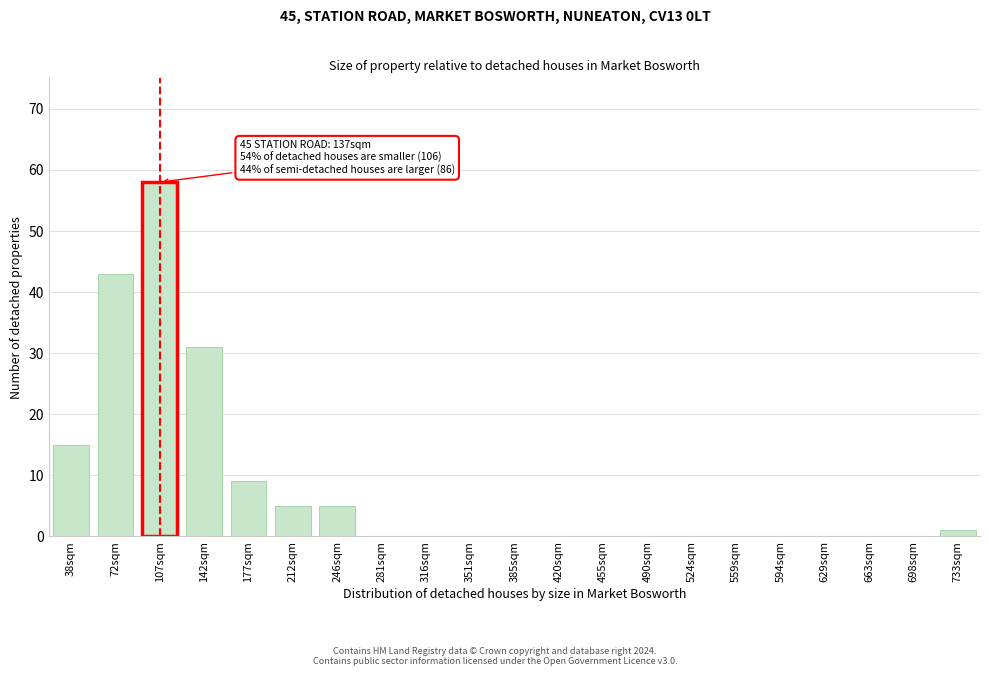

Reading right to left, extract all data points from this chart.

733sqm=1	698sqm=0	663sqm=0	629sqm=0	594sqm=0	559sqm=0	524sqm=0	490sqm=0	455sqm=0	420sqm=0	385sqm=0	351sqm=0	316sqm=0	281sqm=0	246sqm=5	212sqm=5	177sqm=9	142sqm=31	107sqm=58	72sqm=43	38sqm=15